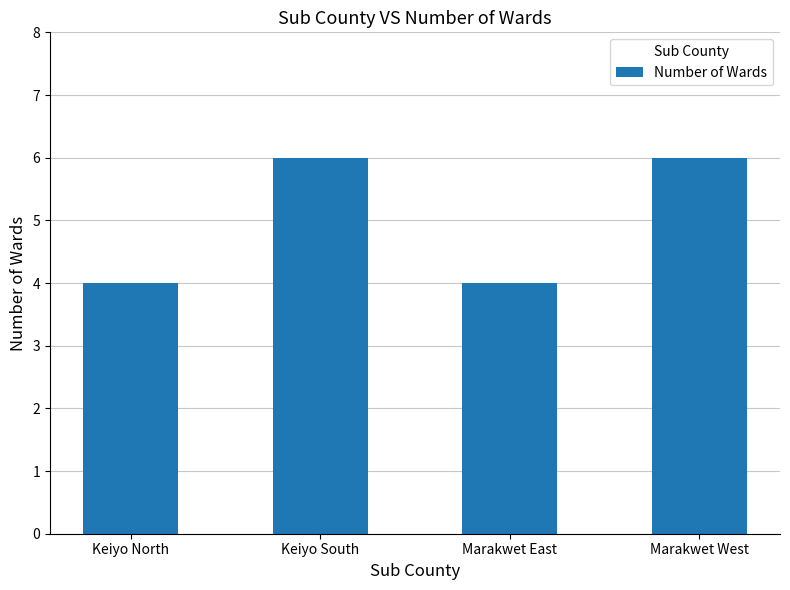

Approximately how many times larger is the value at Keiyo South compared to Keiyo North?

1.5